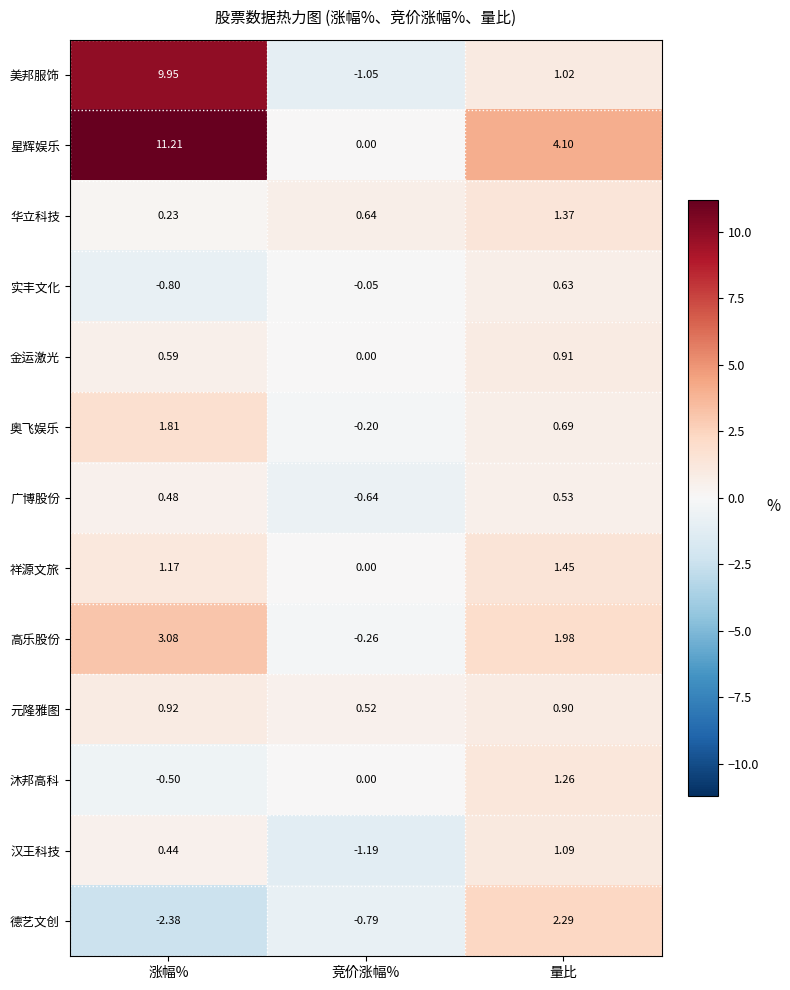

Rank the series by their maximum value, from lowest to highest.

广博股份, 实丰文化, 金运激光, 元隆雅图, 汉王科技, 沐邦高科, 华立科技, 祥源文旅, 奥飞娱乐, 德艺文创, 高乐股份, 美邦服饰, 星辉娱乐